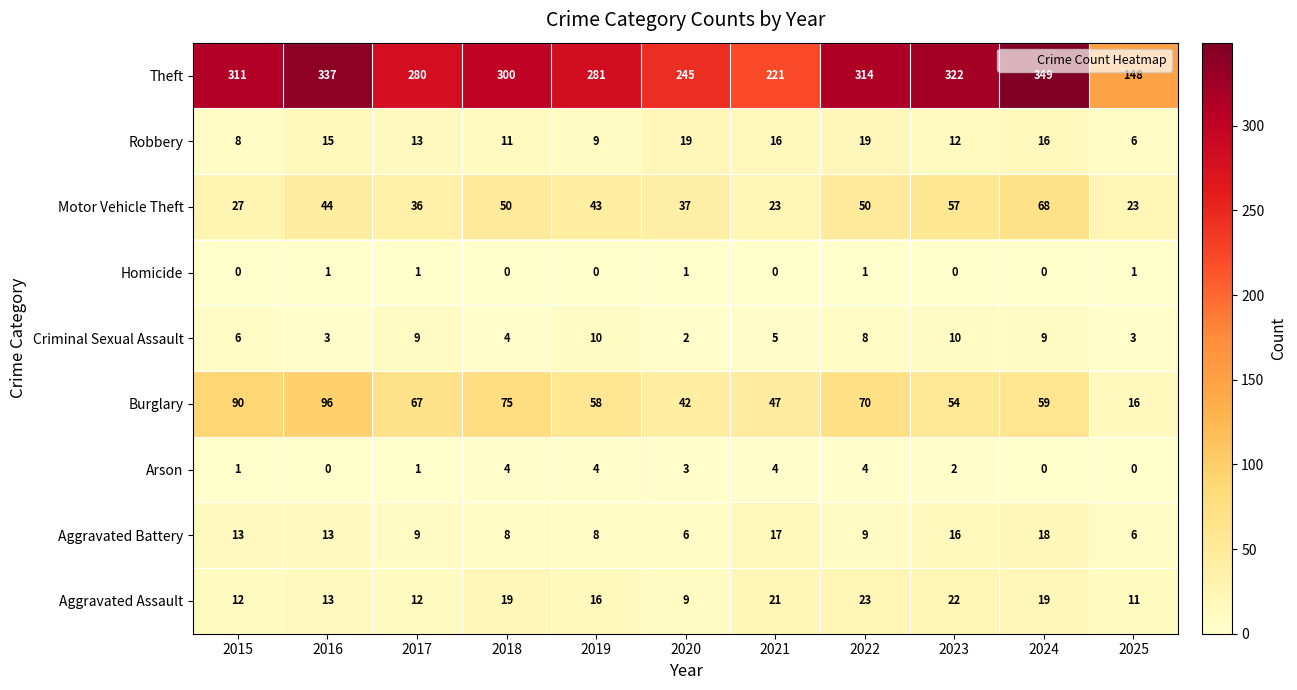

Which series has the largest range (max minus min)?

Theft